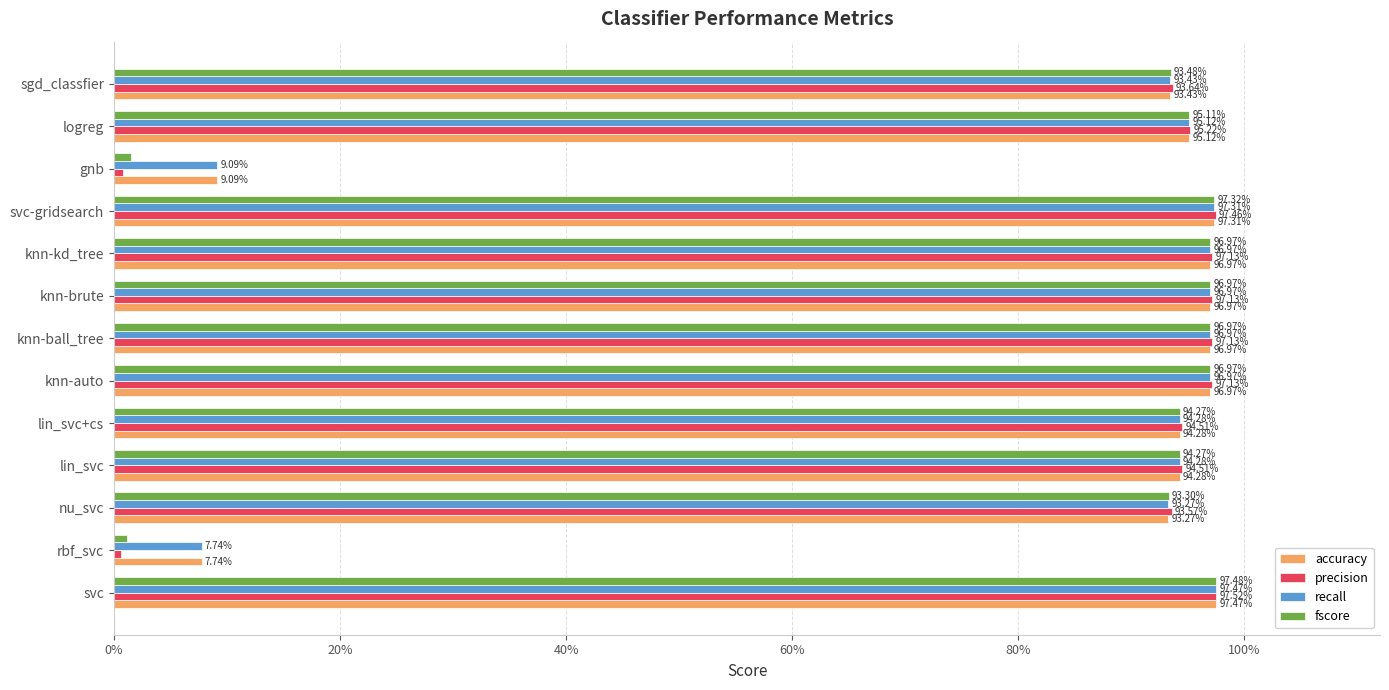

What position from the left is knn-kd_tree?

9